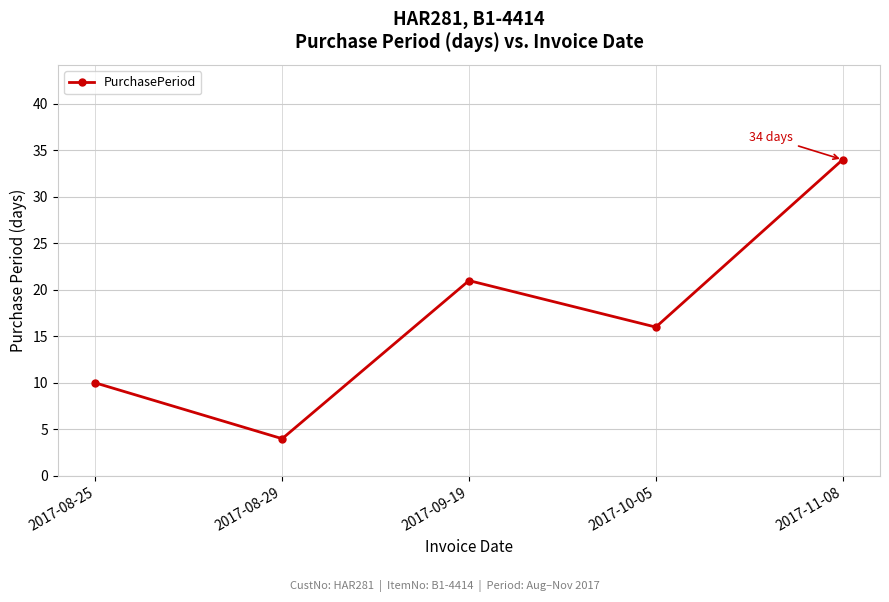

Where is the data nearest to the value 19?

2017-09-19